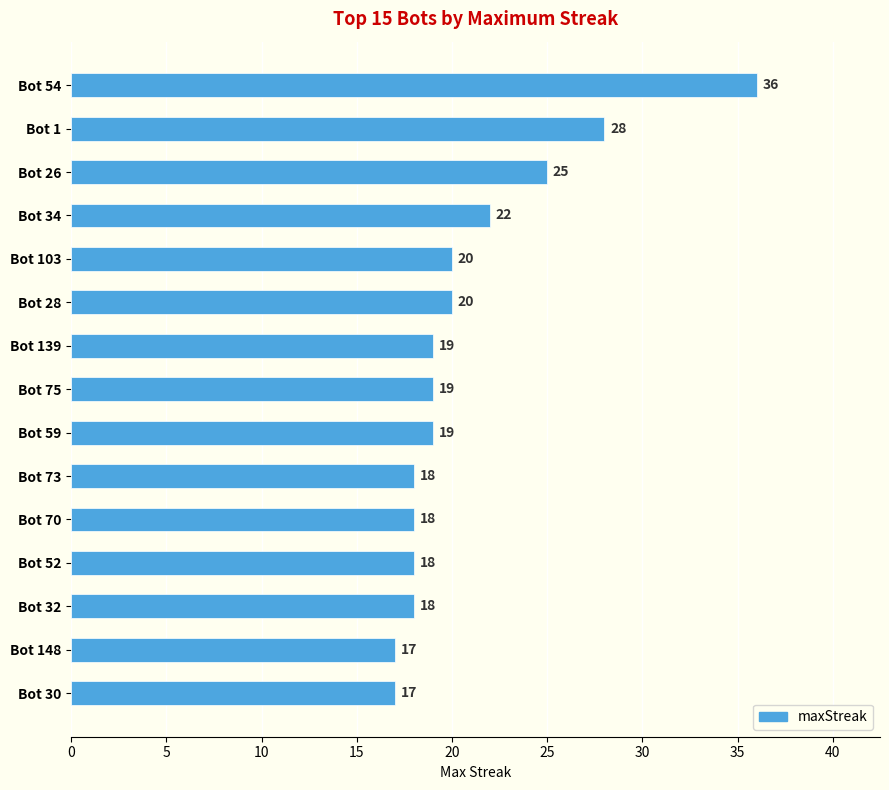

Where is the data nearest to the value 26?

Bot 26